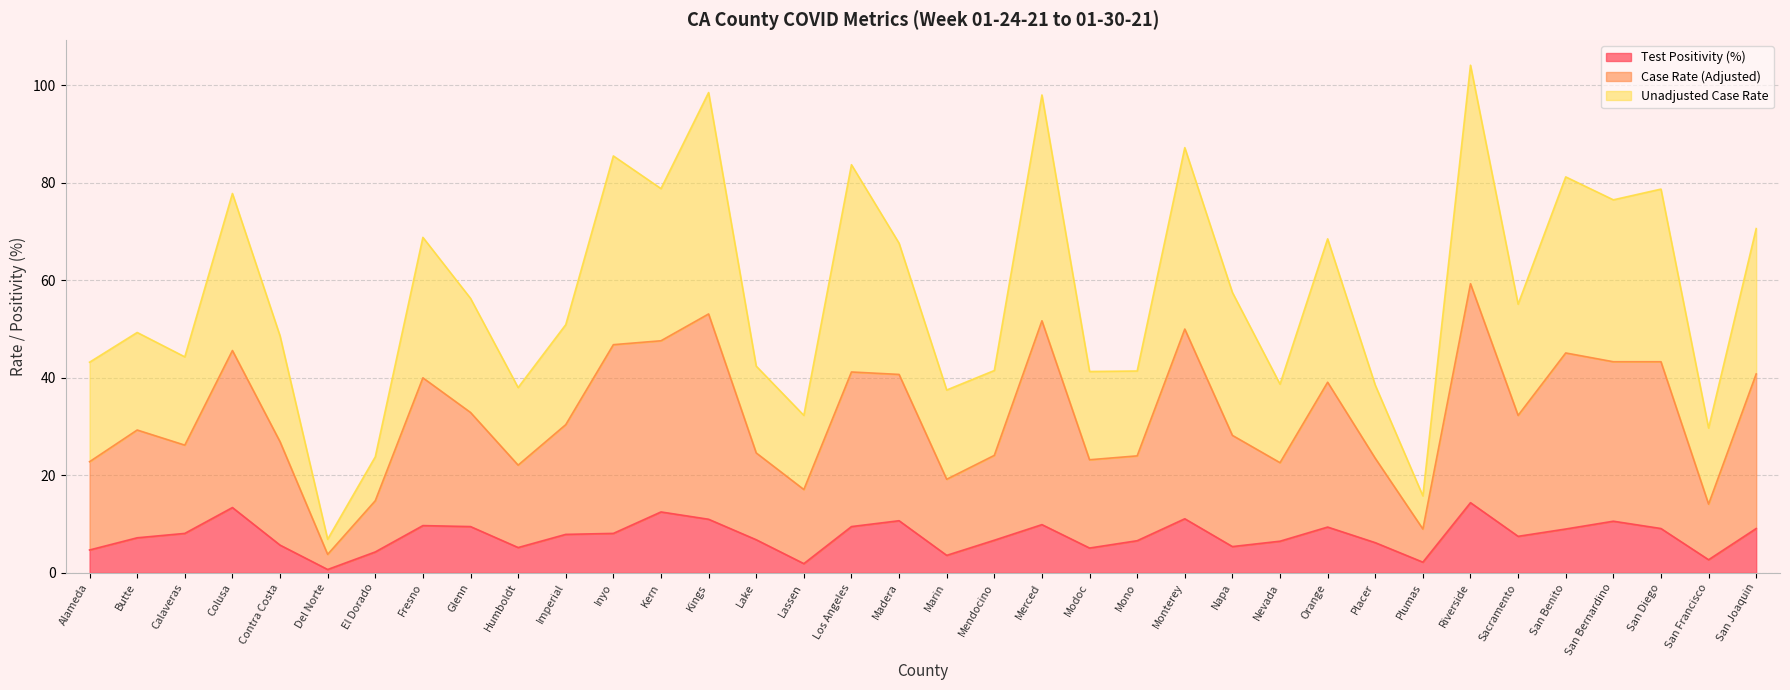

What is the label of the 33rd point from the right?

Colusa